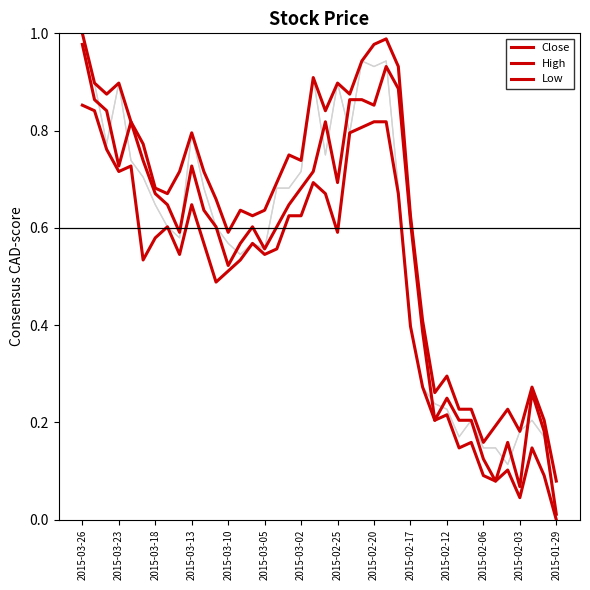

Reading left to right, transcribe all the data shown in this chart.

Open: 1.0	0.9	0.8	0.9	0.7	0.7	0.6	0.6	0.6	0.8	0.7	0.6	0.6	0.5	0.6	0.6	0.7	0.7	0.7	0.9	0.8	0.9	0.8	0.9	0.9	0.9	0.7	0.4	0.3	0.2	0.2	0.2	0.2	0.1	0.1	0.1	0.2	0.2	0.2	0.0
Close: 1.0	0.9	0.8	0.7	0.8	0.7	0.7	0.6	0.6	0.7	0.6	0.6	0.5	0.6	0.6	0.6	0.6	0.6	0.7	0.7	0.8	0.7	0.9	0.9	0.9	0.9	0.9	0.6	0.4	0.2	0.2	0.2	0.2	0.1	0.1	0.2	0.1	0.3	0.2	0.0
High: 1.0	0.9	0.9	0.9	0.8	0.8	0.7	0.7	0.7	0.8	0.7	0.7	0.6	0.6	0.6	0.6	0.7	0.8	0.7	0.9	0.8	0.9	0.9	0.9	1.0	1.0	0.9	0.6	0.4	0.3	0.3	0.2	0.2	0.2	0.2	0.2	0.2	0.3	0.2	0.1
Low: 0.9	0.8	0.8	0.7	0.7	0.5	0.6	0.6	0.5	0.6	0.6	0.5	0.5	0.5	0.6	0.5	0.6	0.6	0.6	0.7	0.7	0.6	0.8	0.8	0.8	0.8	0.7	0.4	0.3	0.2	0.2	0.1	0.2	0.1	0.1	0.1	0.0	0.1	0.1	0.0